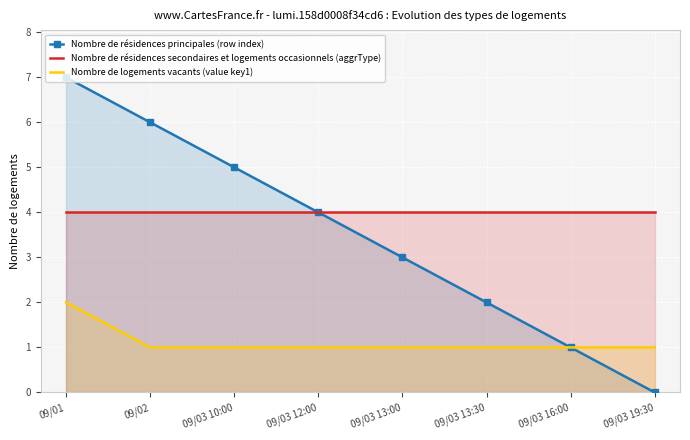

What is the difference between the highest and lowest values at 09/03 10:00?

4